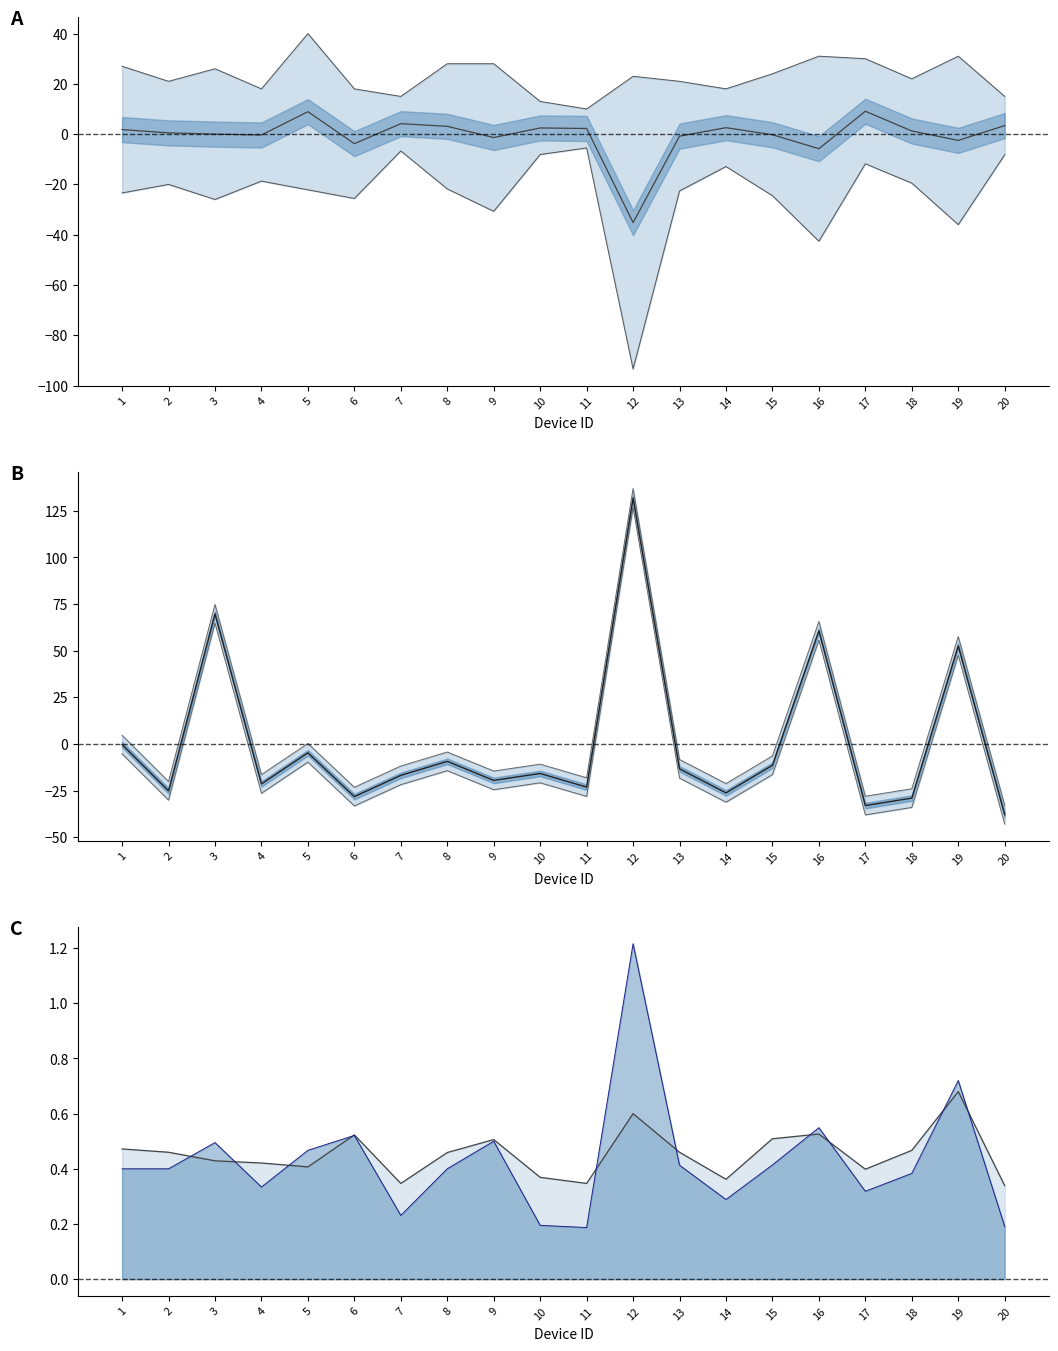

How many interior local peaks does the Length line series have?

5